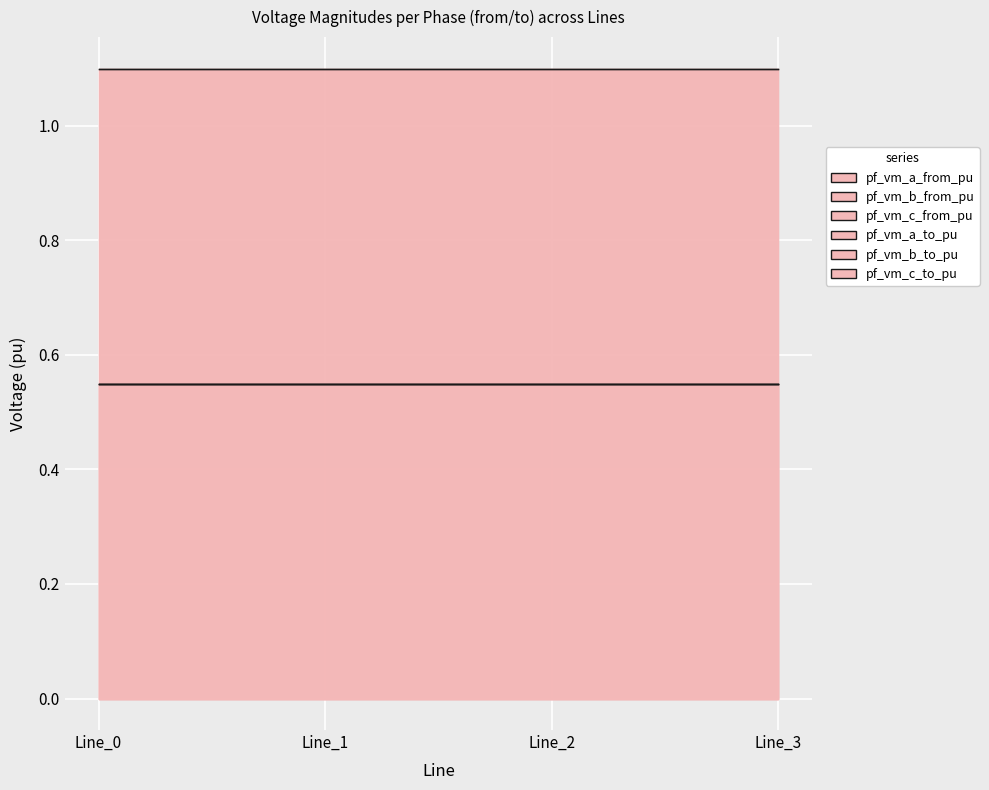

Which category has the highest value in the pf_vm_a_from_pu series?

Line_1